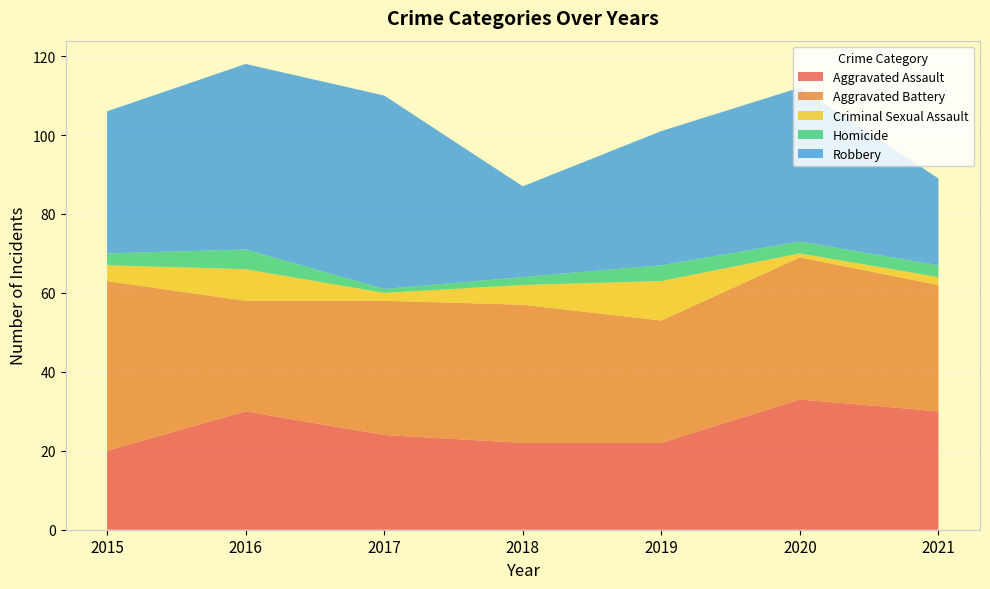

Reading left to right, what are all the values shown in this chart?

Aggravated Assault: 2015=20	2016=30	2017=24	2018=22	2019=22	2020=33	2021=30
Aggravated Battery: 2015=43	2016=28	2017=34	2018=35	2019=31	2020=36	2021=32
Criminal Sexual Assault: 2015=4	2016=8	2017=2	2018=5	2019=10	2020=1	2021=2
Homicide: 2015=3	2016=5	2017=1	2018=2	2019=4	2020=3	2021=3
Robbery: 2015=36	2016=47	2017=49	2018=23	2019=34	2020=39	2021=22